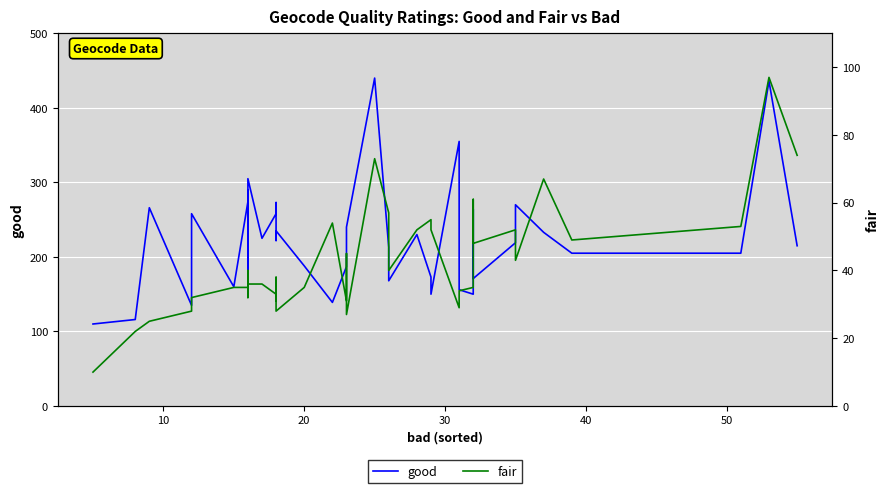

The fair series shows 143 at 38. True or false?

False